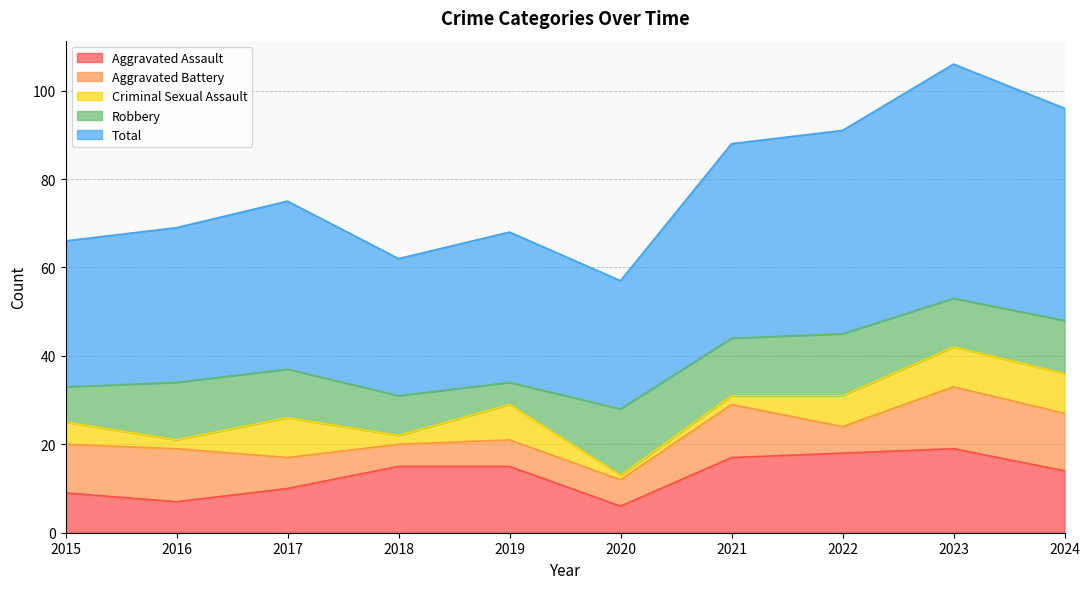

Which series has the largest total across all categories?

Total